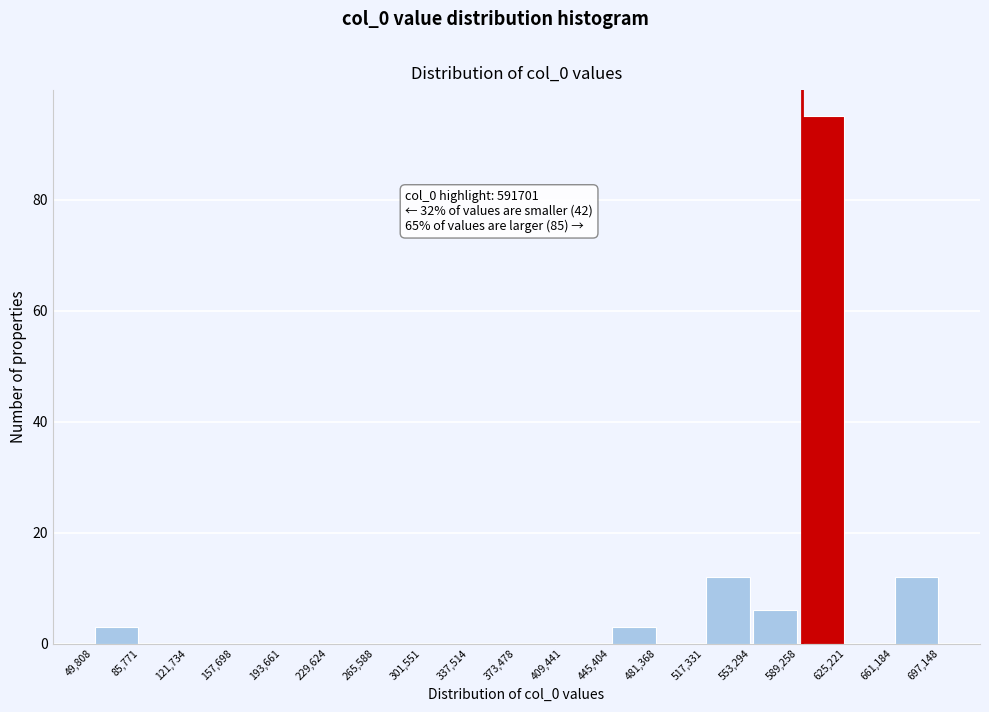

Which range on the x-axis has the tallest bar?

589,258 to 625,221